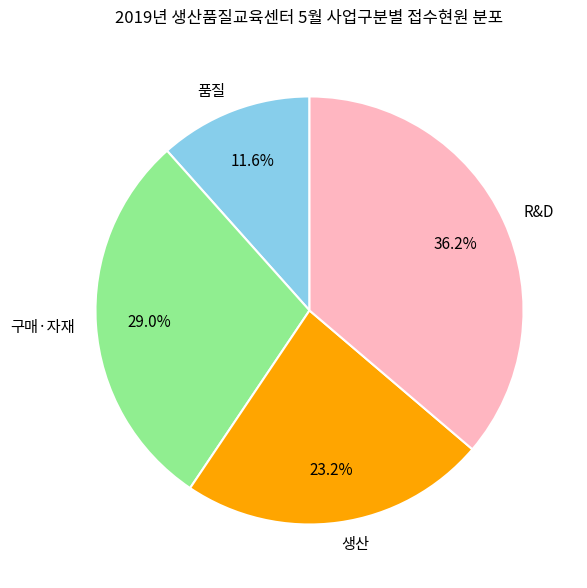

Which category has the smallest portion of the pie?

품질